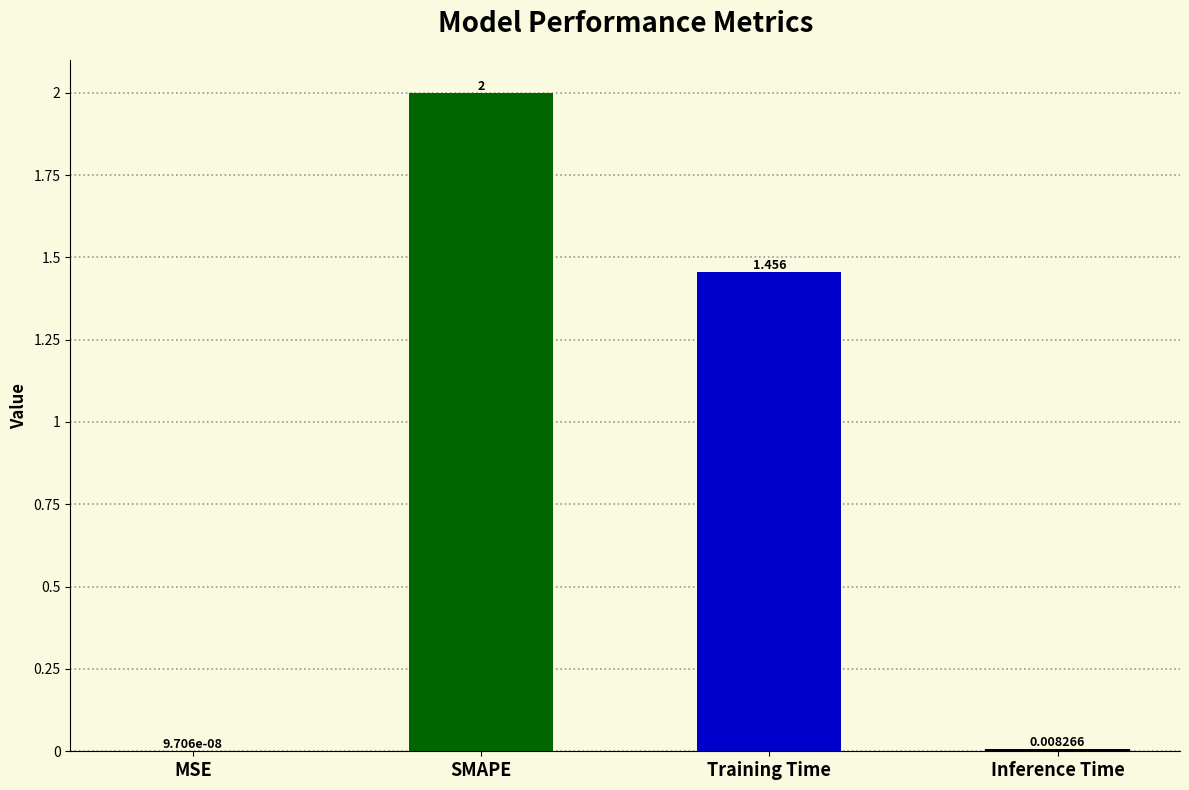

Read the value at SMAPE.

2.0